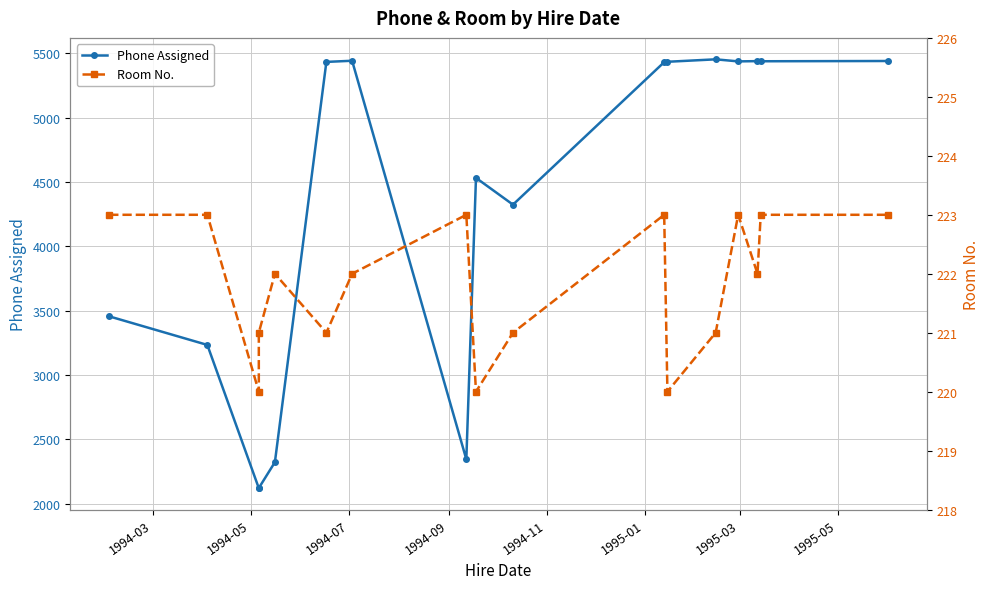

True or false: Room No. and Phone Assigned intersect in this chart.

False